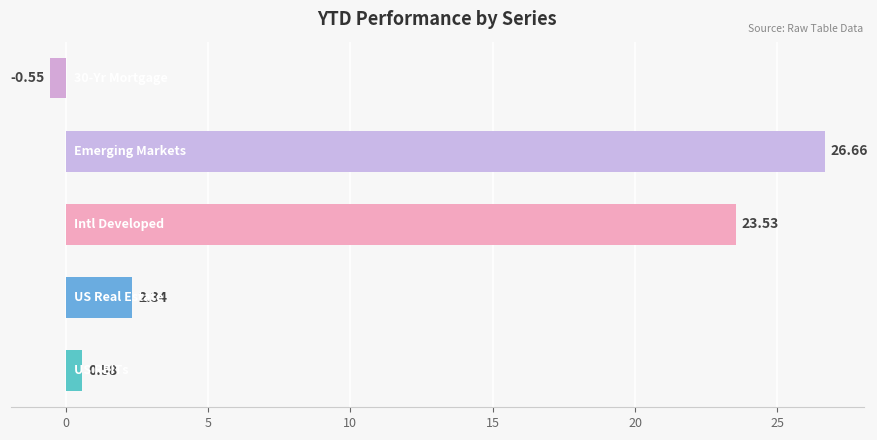

What is the average value?

10.5